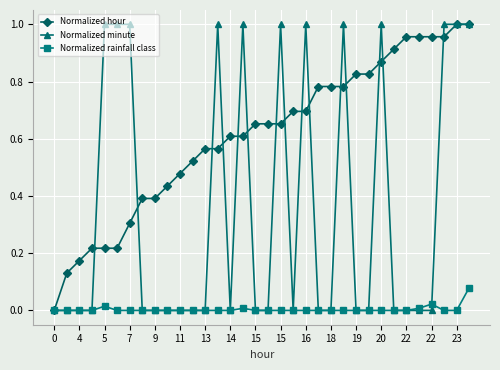

Rank the series by their average value, from lowest to highest.

Normalized rainfall class, Normalized minute, Normalized hour